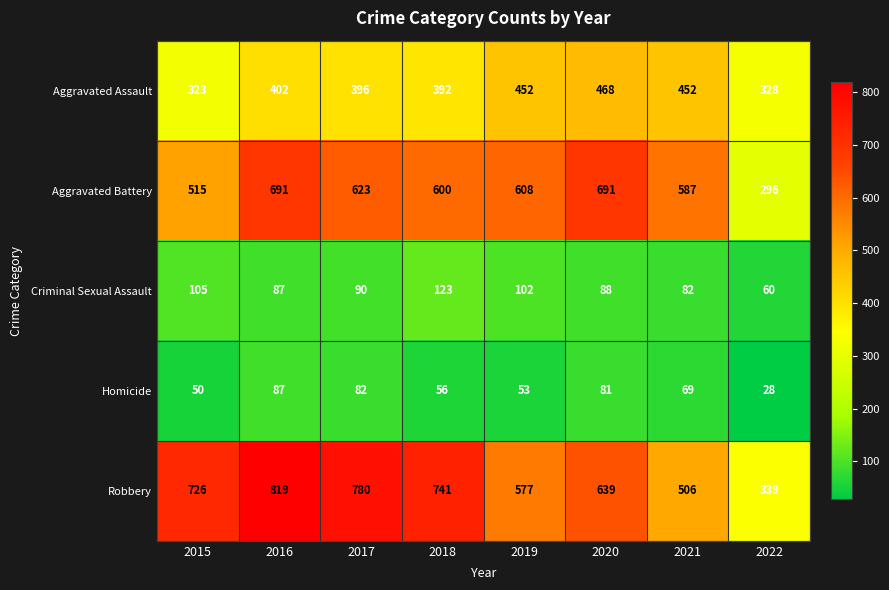

Which category has the highest value in the Aggravated Assault series?

2020